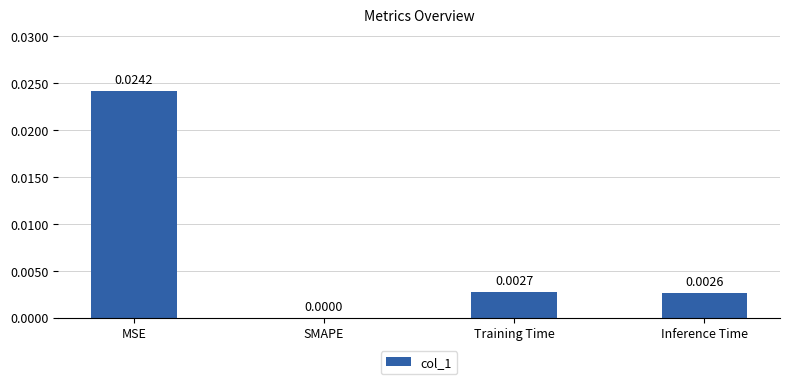

Are the bars horizontal?

No